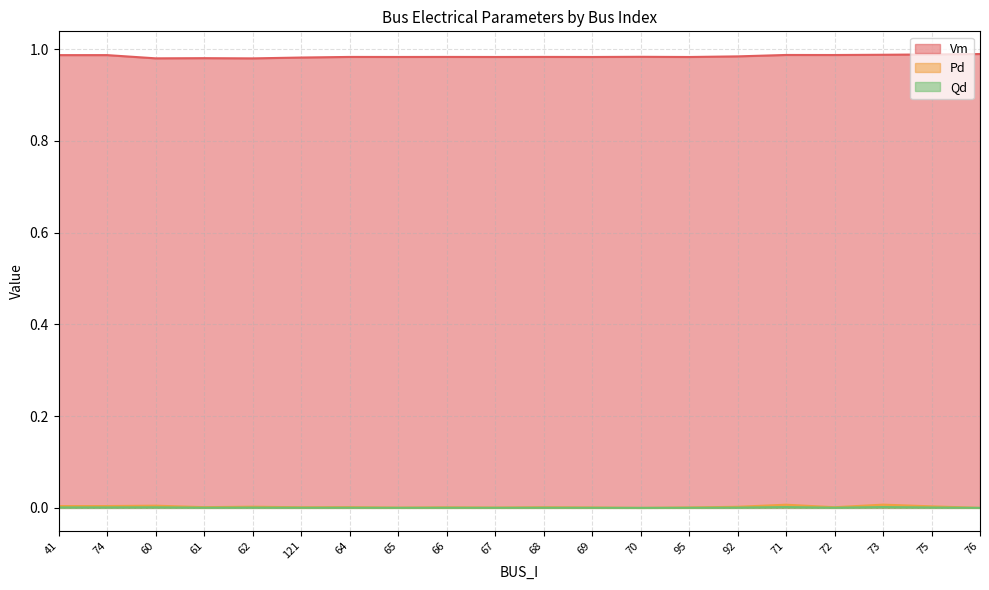

Which series has the widest spread of values?

Vm